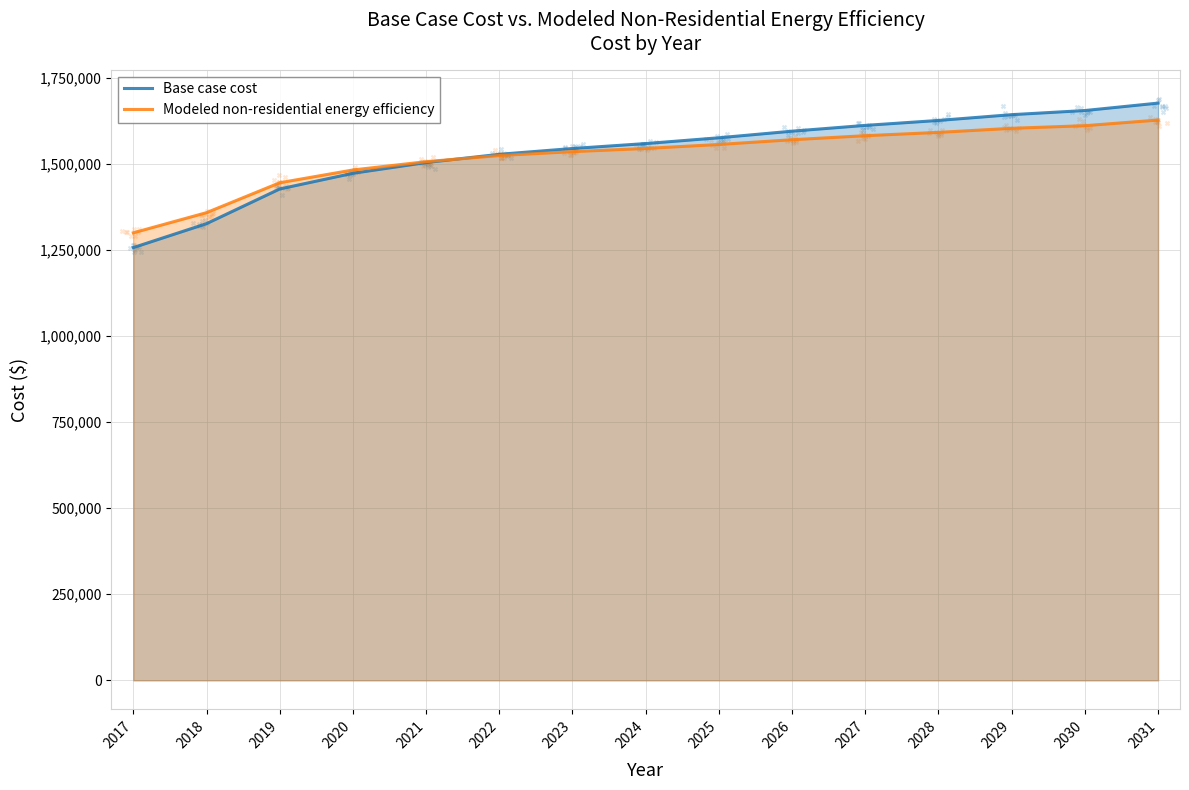

Which series reaches the minimum Y coordinate?

Base case cost